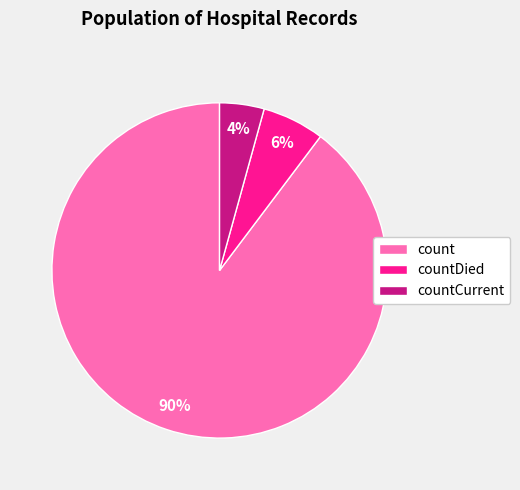

What is the largest slice in the pie chart?

count